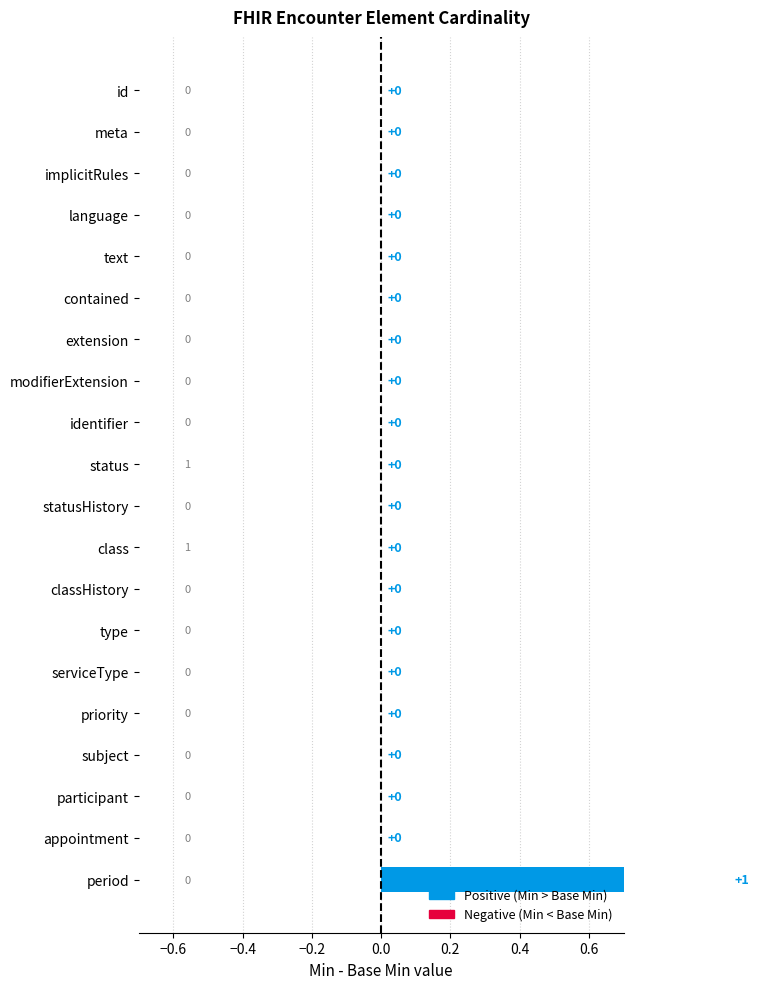

Reading right to left, transcribe all the data shown in this chart.

1	0	0	0	0	0	0	0	0	0	0	0	0	0	0	0	0	0	0	0